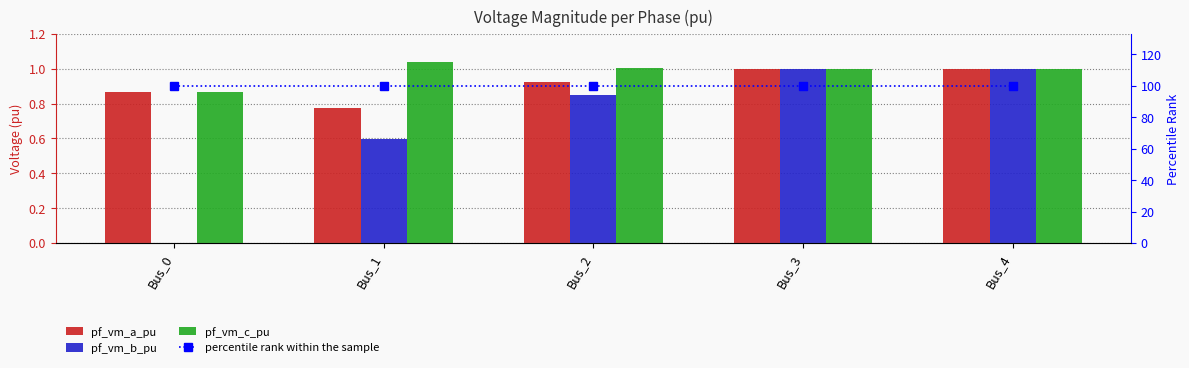

Reading right to left, extract all data points from this chart.

pf_vm_a_pu: 1.0	1.0	0.9	0.8	0.9
pf_vm_b_pu: 1.0	1.0	0.8	0.6	0.0
pf_vm_c_pu: 1.0	1.0	1.0	1.0	0.9
percentile rank within the sample: 100.0	100.0	100.0	100.0	100.0